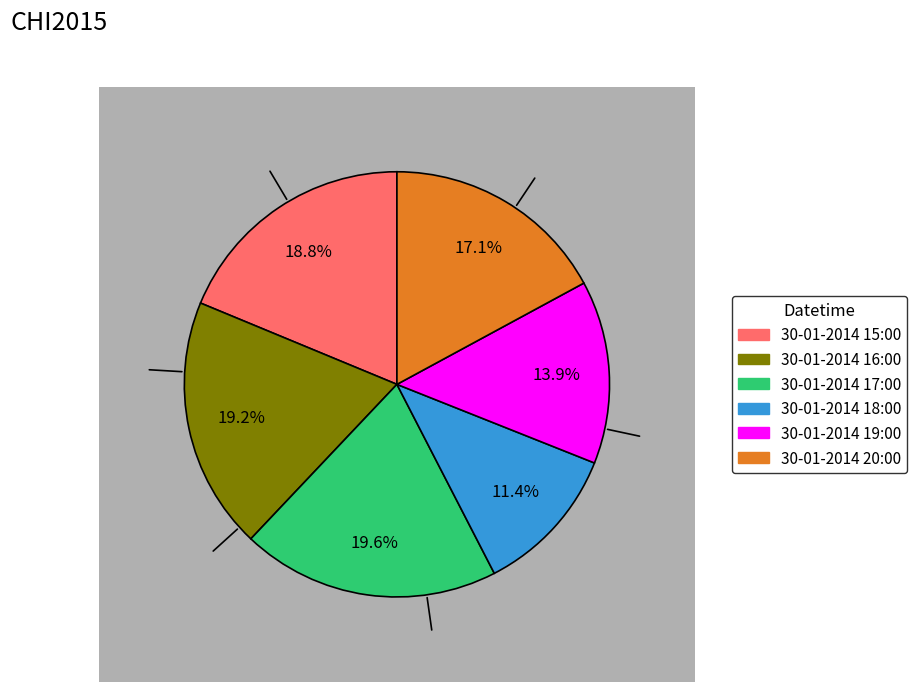

Does 30-01-2014 17:00 represent more than half of the total?

No